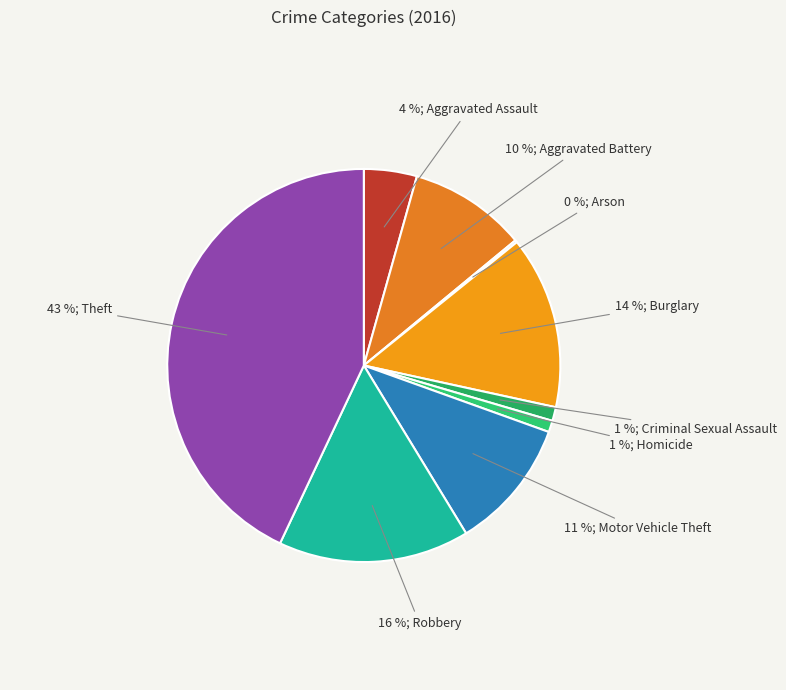

Count the number of slices in the pie.

9